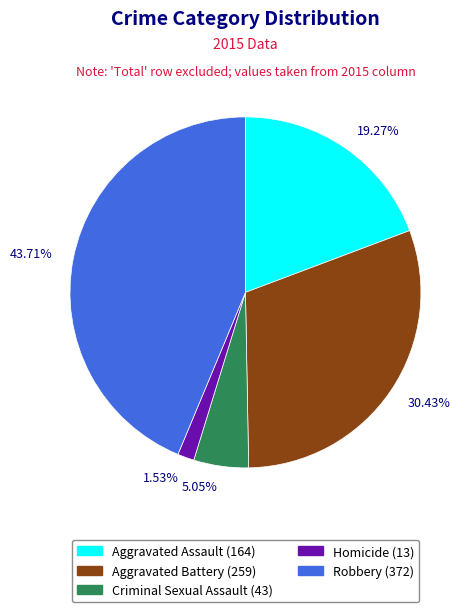

Rank the categories by value from highest to lowest.

43.71%, 30.43%, 19.27%, 5.05%, 1.53%